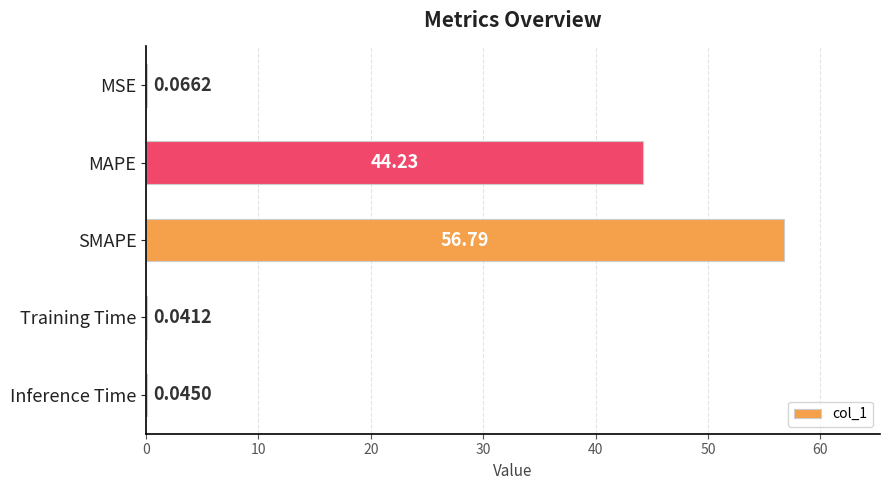

What is the sum of all values?

101.2